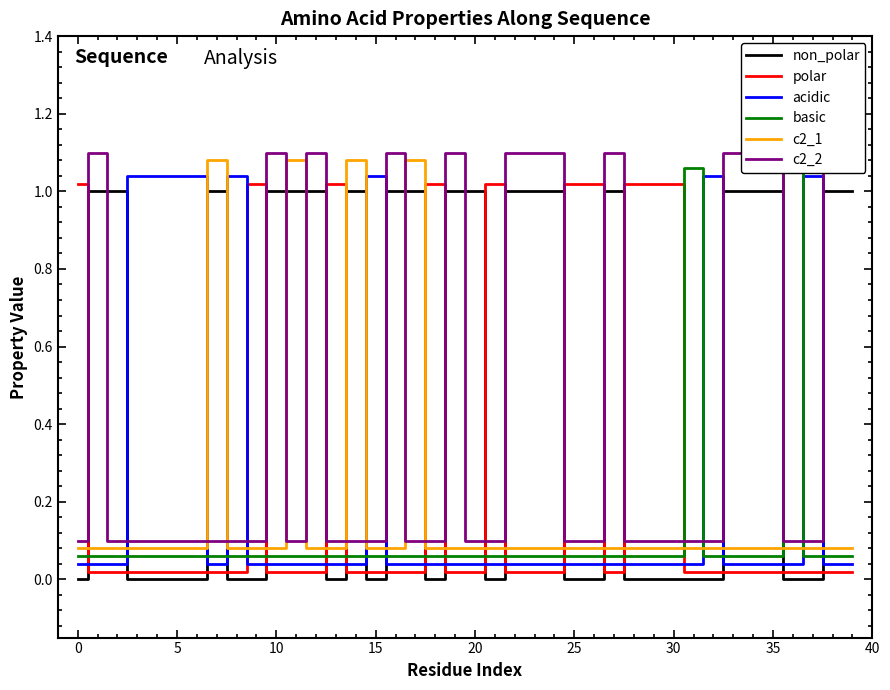

What is the difference between the maximum and second lowest values in the polar series?

1.0